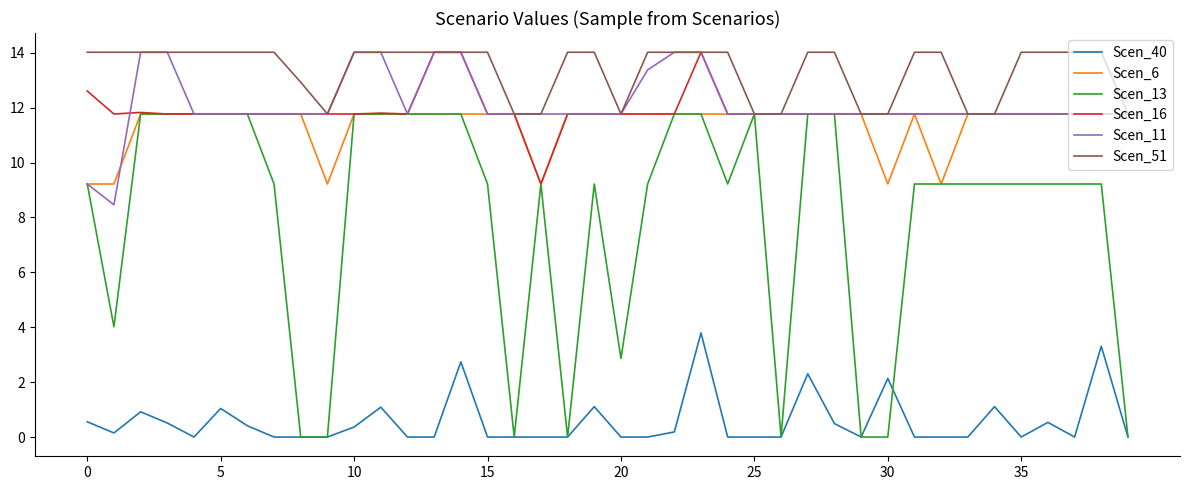

How many lines are shown in the chart?

6